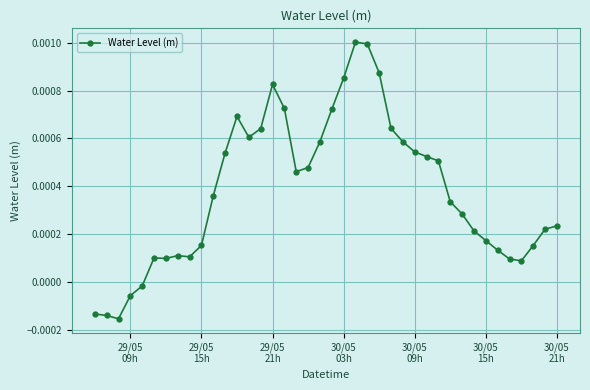

How many lines are shown in the chart?

1